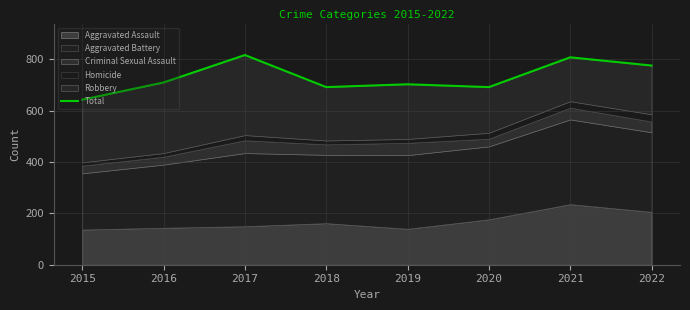

What is the average value?

730